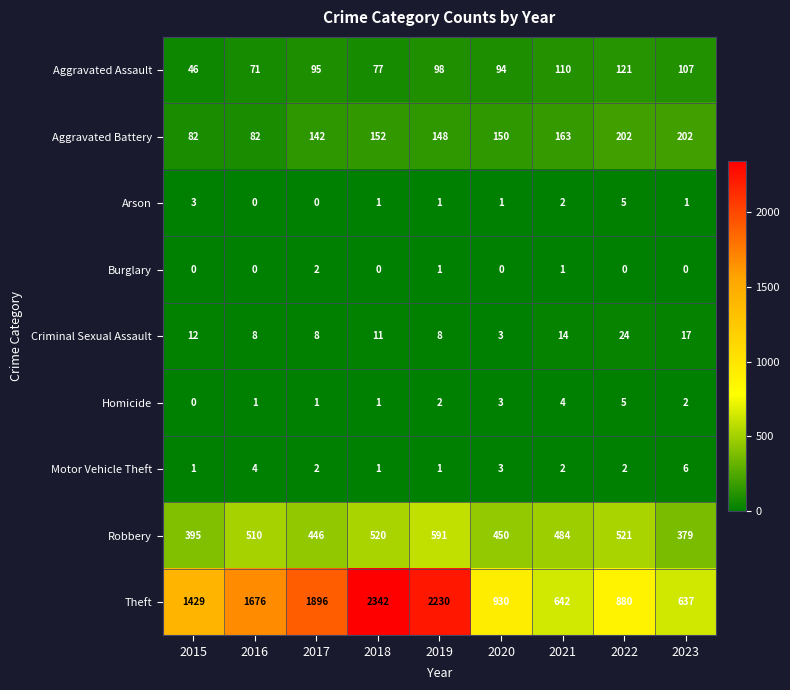

What value does the Aggravated Assault series have at 2019?

98